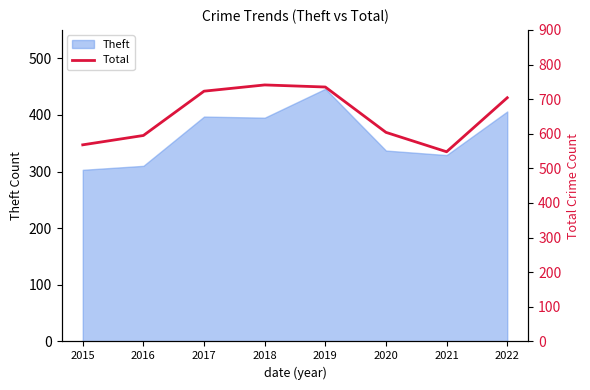

The value of Theft at 2019 is 581. True or false?

False